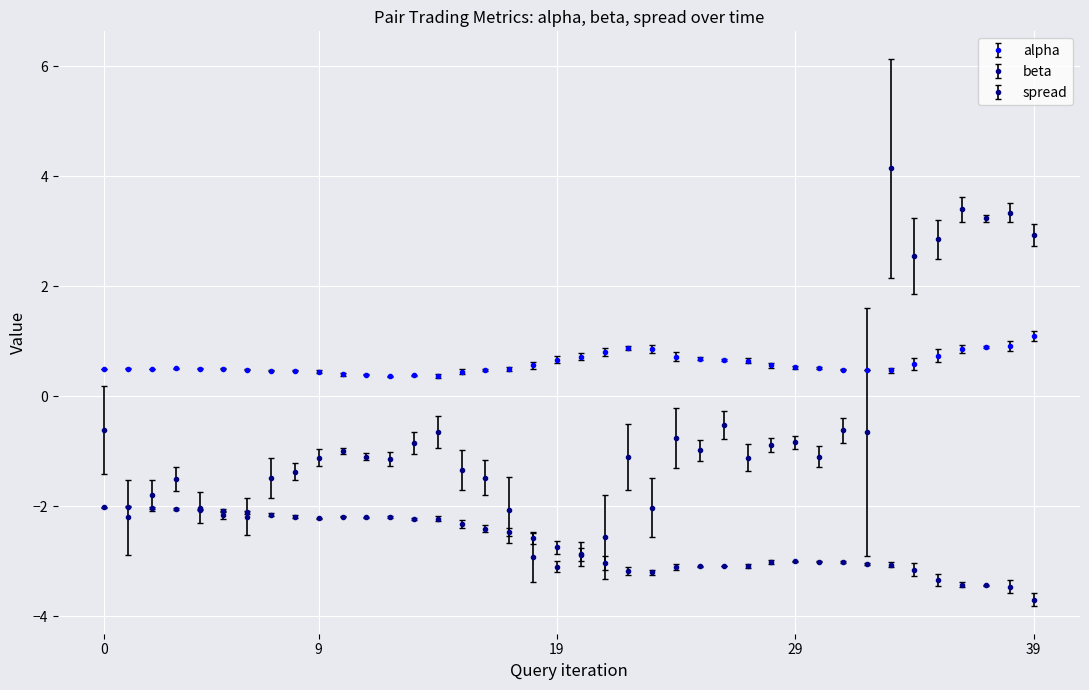

Is this an area chart (filled region under the line)?

No